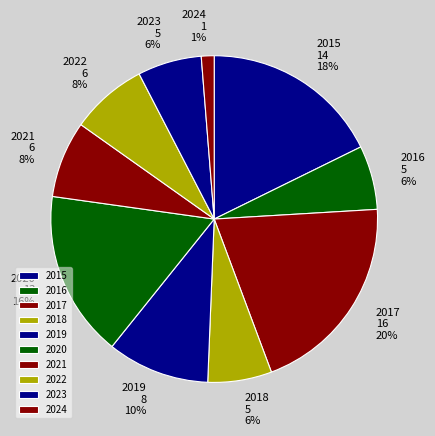

Is there a majority slice in this chart?

No